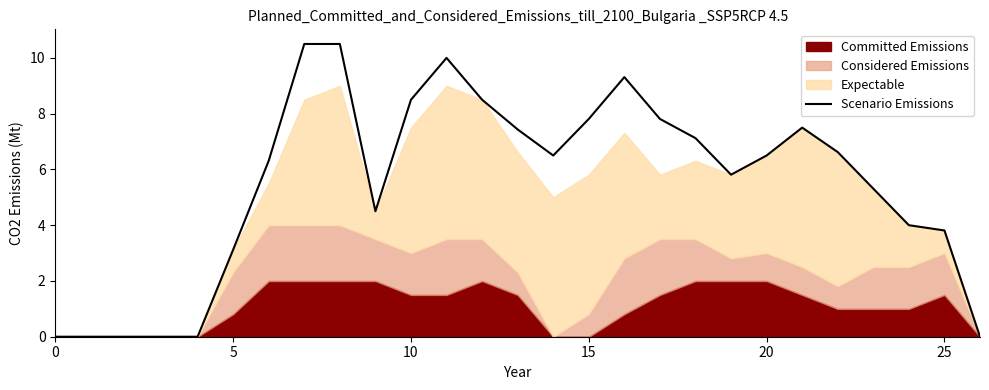

The Scenario Emissions series shows 6.6 at 25. True or false?

False